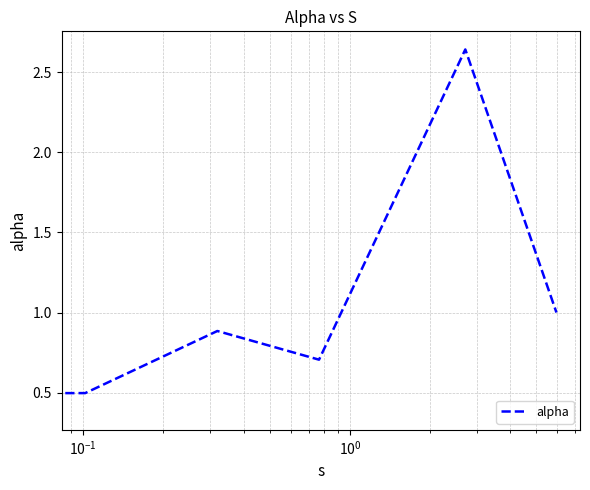

How many interior local peaks (higher than both neighbors) does the data have?

2